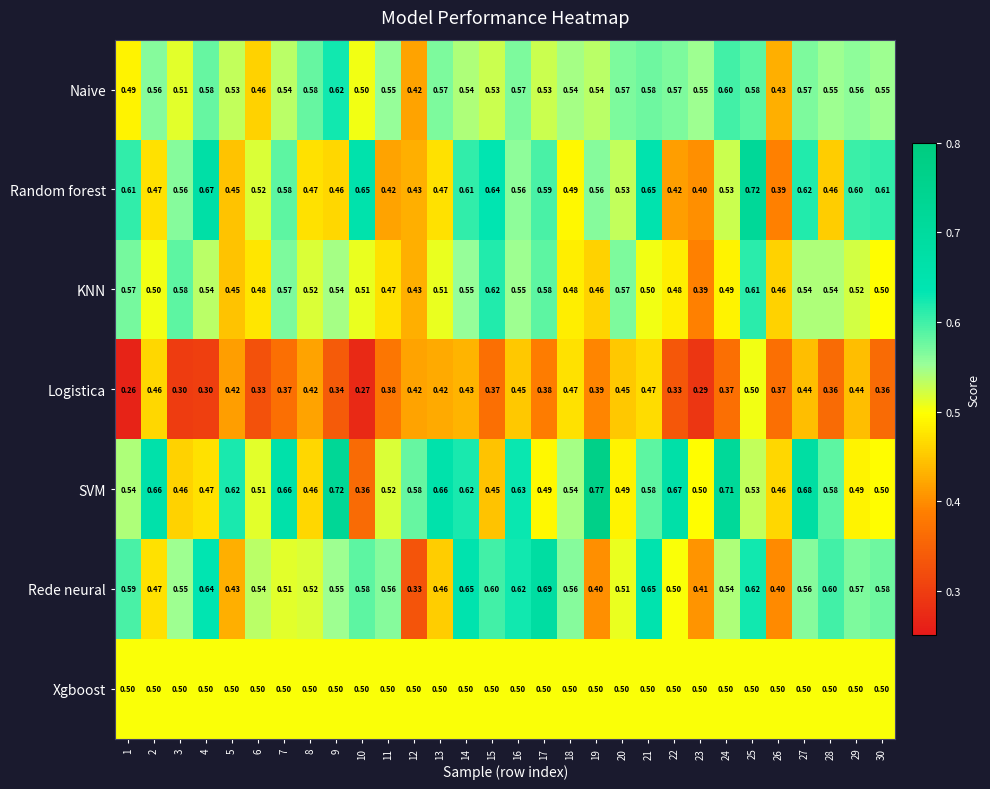

Which series changed the most between 3 and 24?

SVM